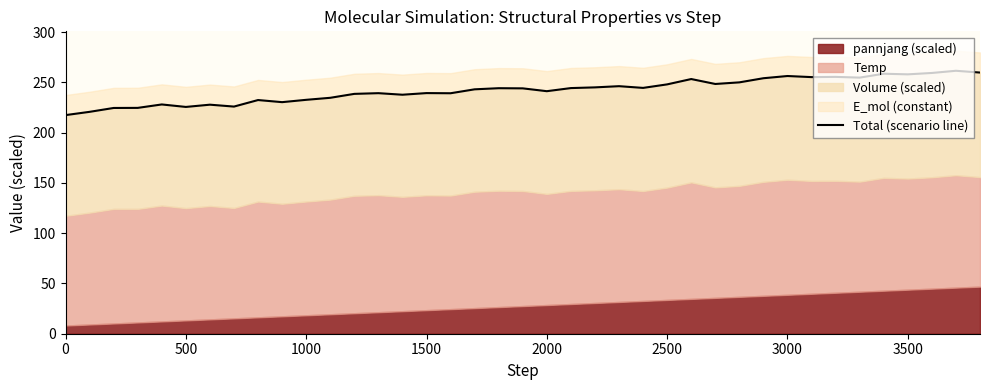

How many points are lower than both their immediate neighbors (excluding endpoints)?

11